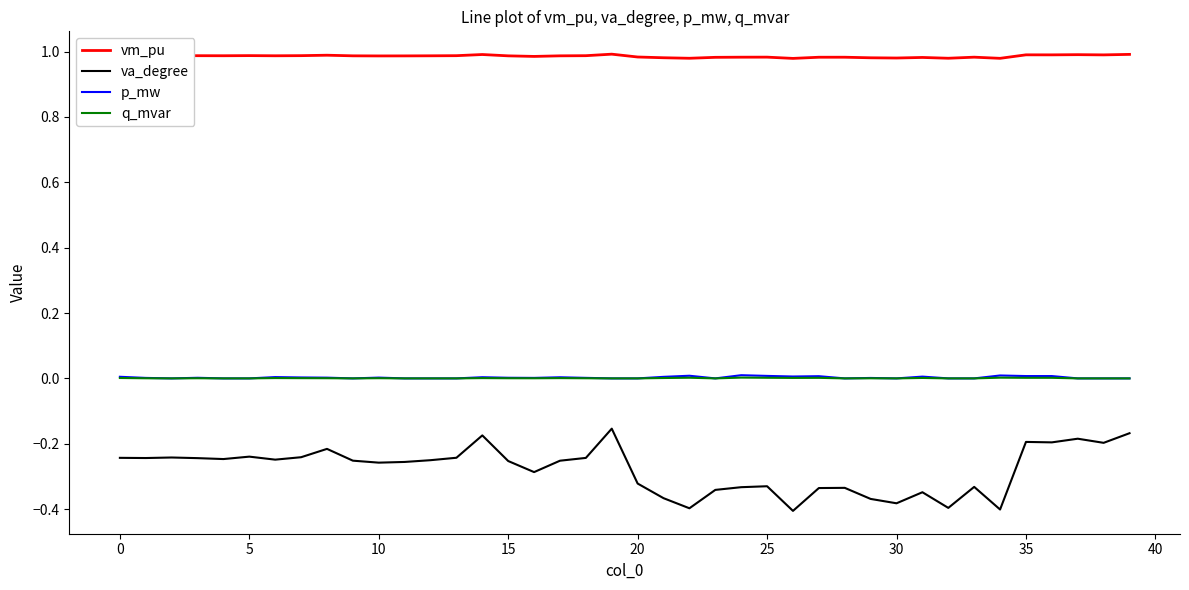

Which series has the largest range (max minus min)?

va_degree